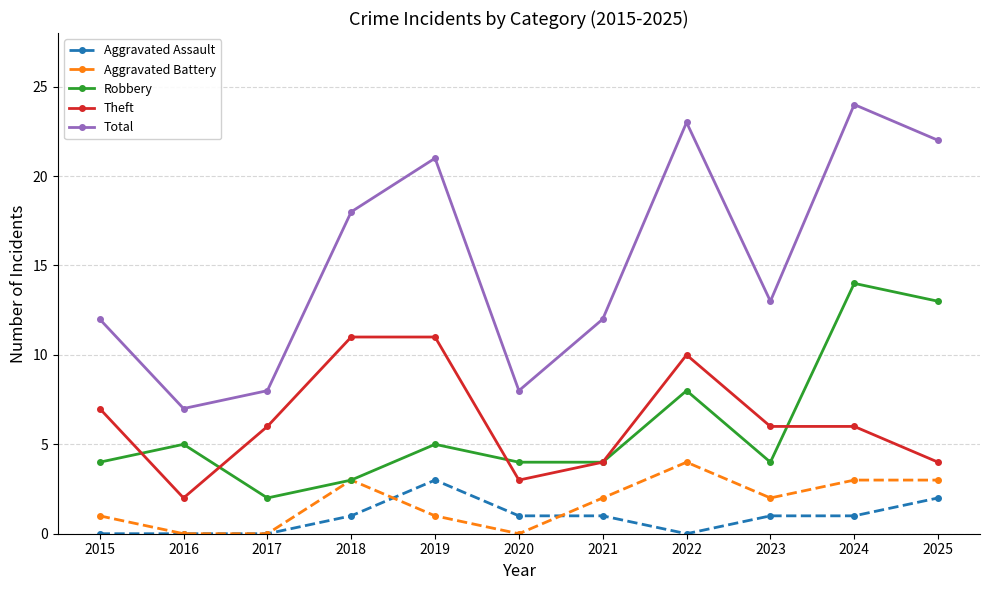

What is the difference between the second highest and second lowest values in the Robbery series?

10